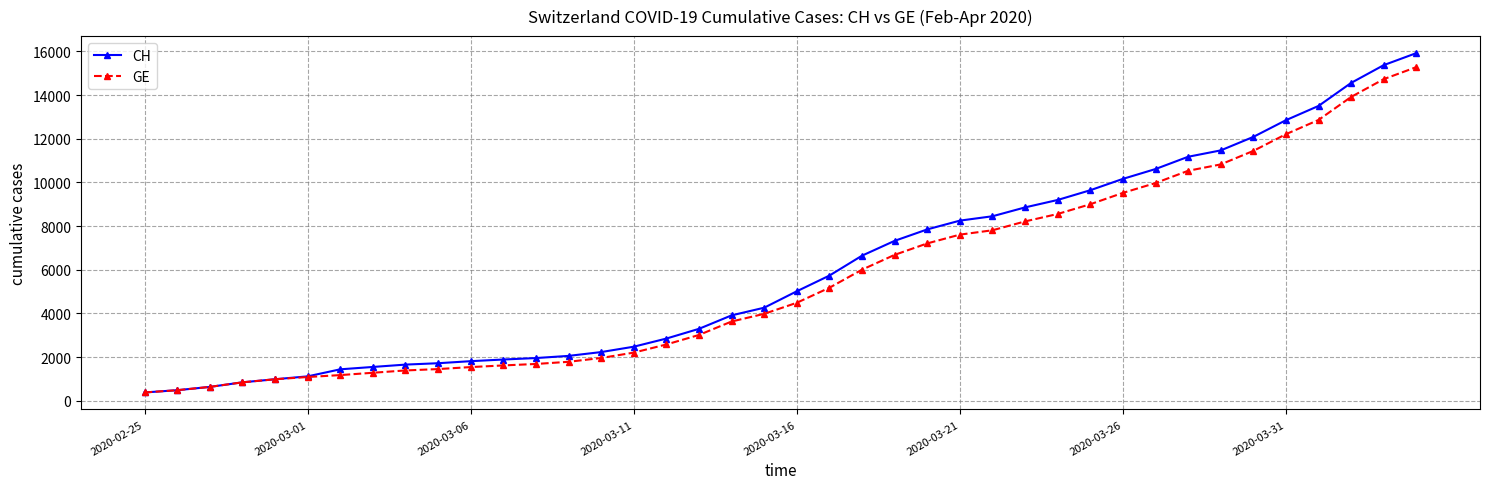

At how many categories does at least one series exceed 14103?

3